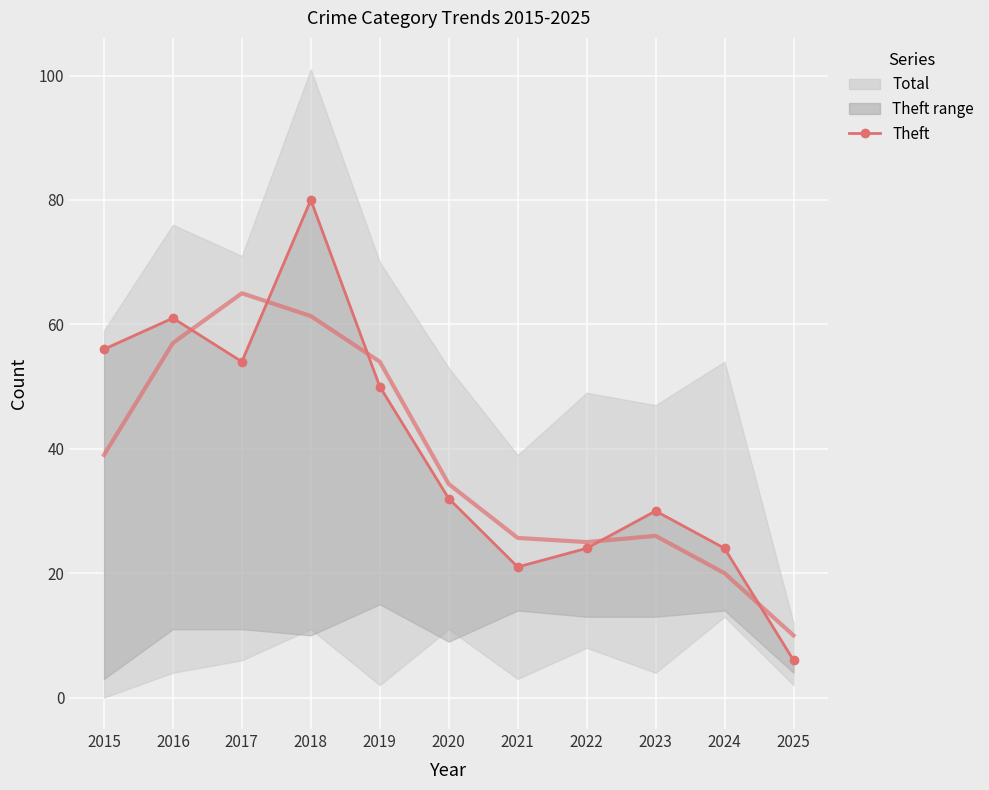

List the labels in order of Theft (line) value, smallest first.

2025, 2021, 2022, 2024, 2023, 2020, 2019, 2017, 2015, 2016, 2018